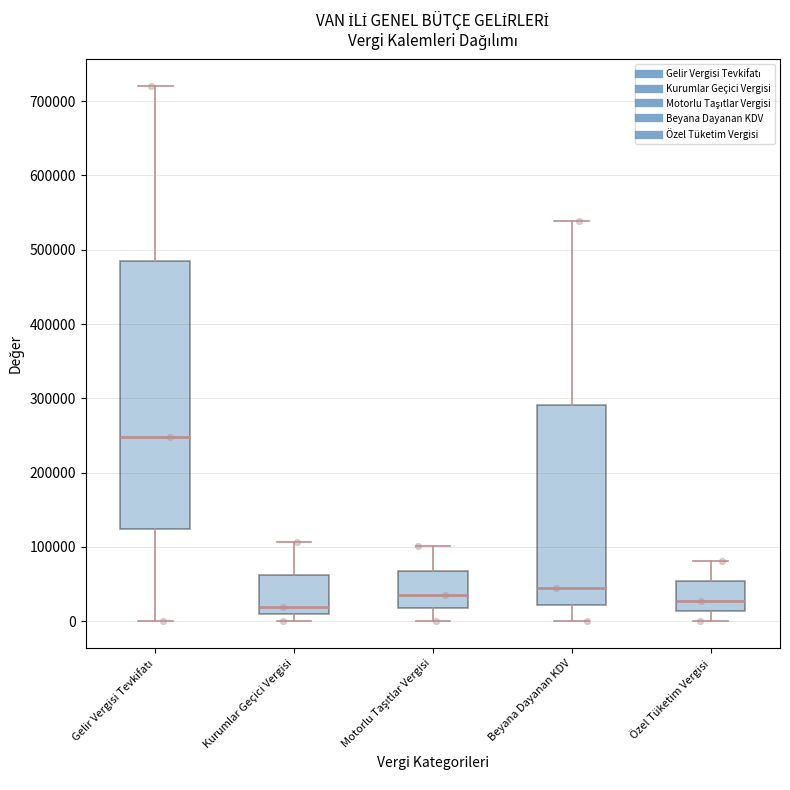

Which box has the highest median line?

Gelir Vergisi Tevkifatı